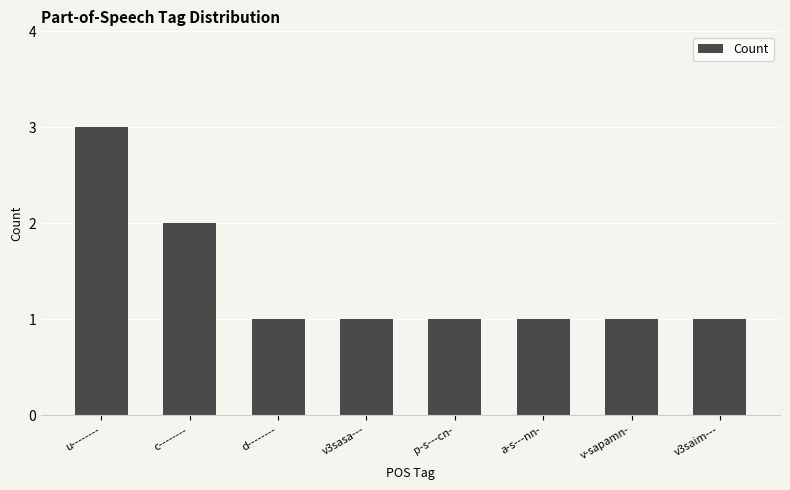

Is it true that the value at p-s---cn- is 0?

False